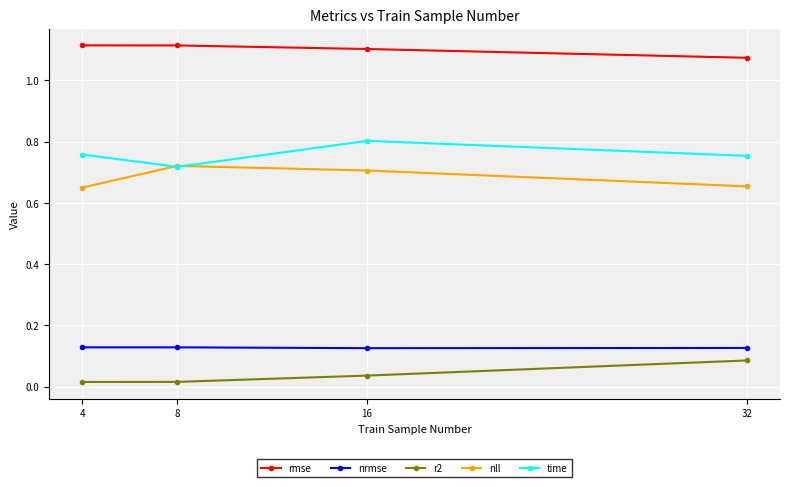

What is the total value across all series at 4?

2.7